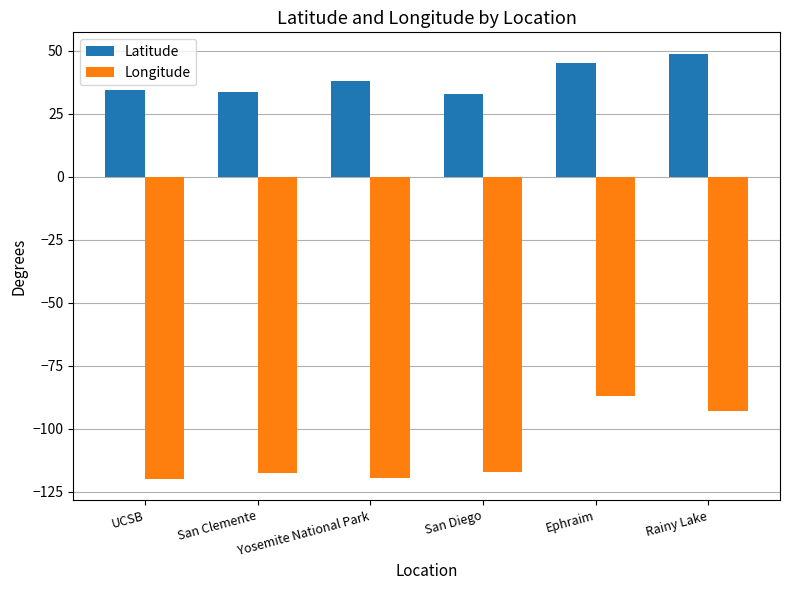

Where does the Latitude series first go above 37?

Yosemite National Park